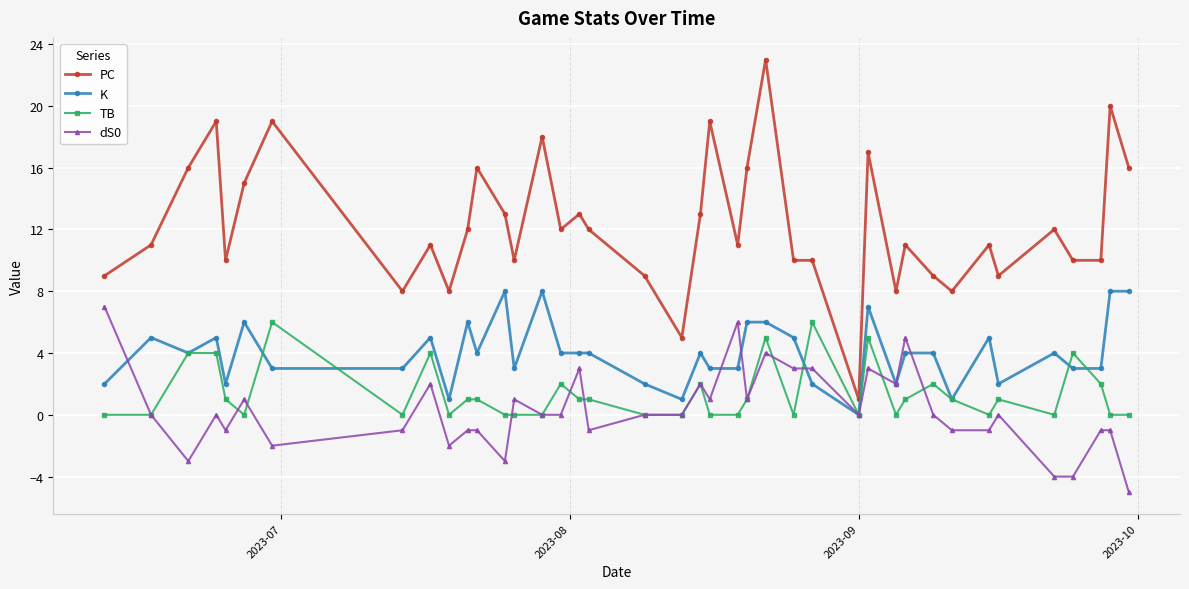

Which series has the largest range (max minus min)?

PC